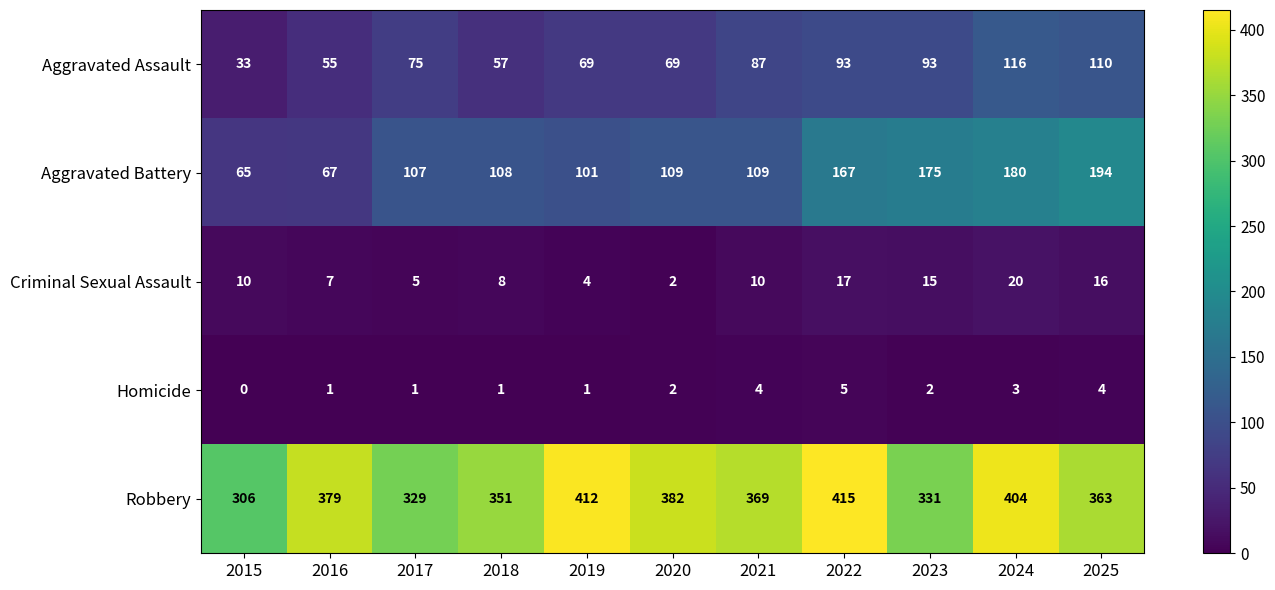

Count the Homicide values in the range 1 to 4.

9